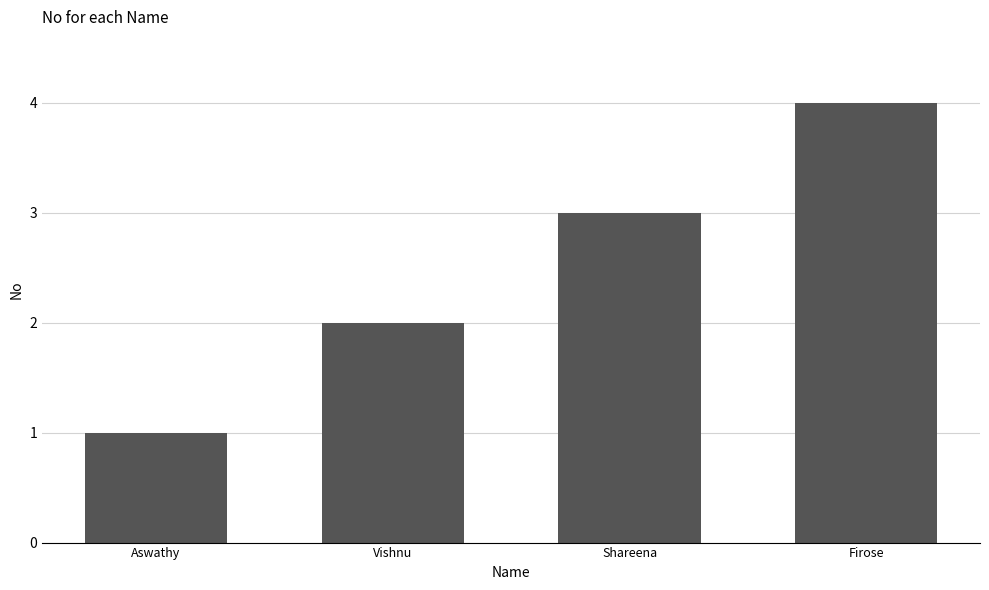

What is the change in value from Aswathy to Shareena?

+2